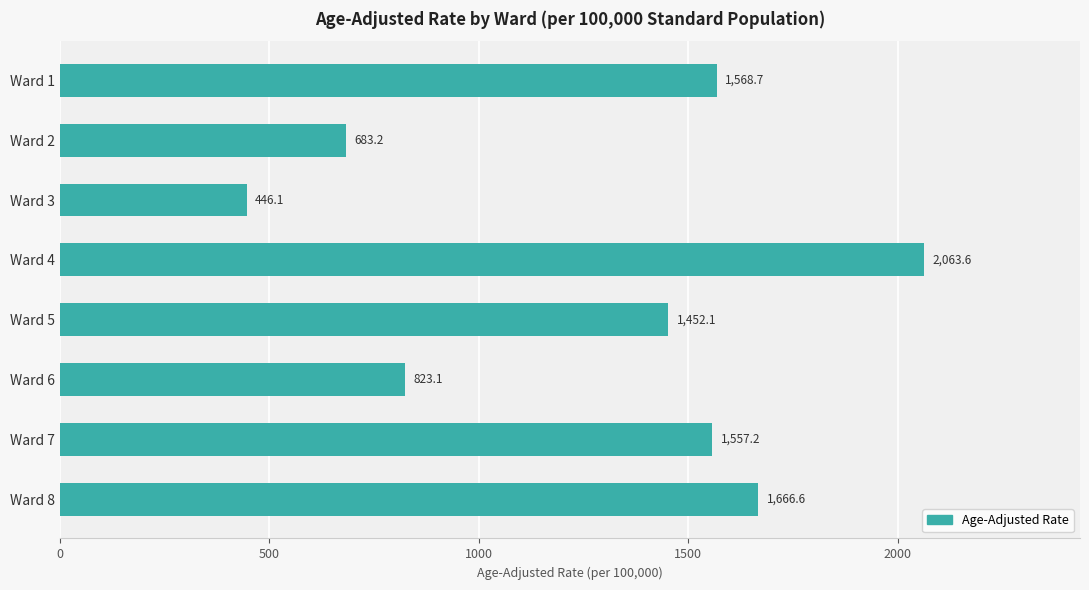

At which category does the chart reach its peak across all series?

Ward 4